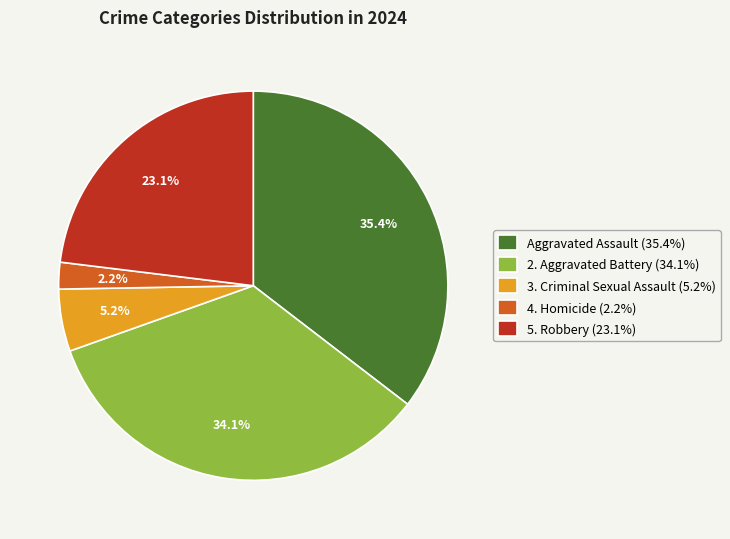

Count the number of slices in the pie.

5